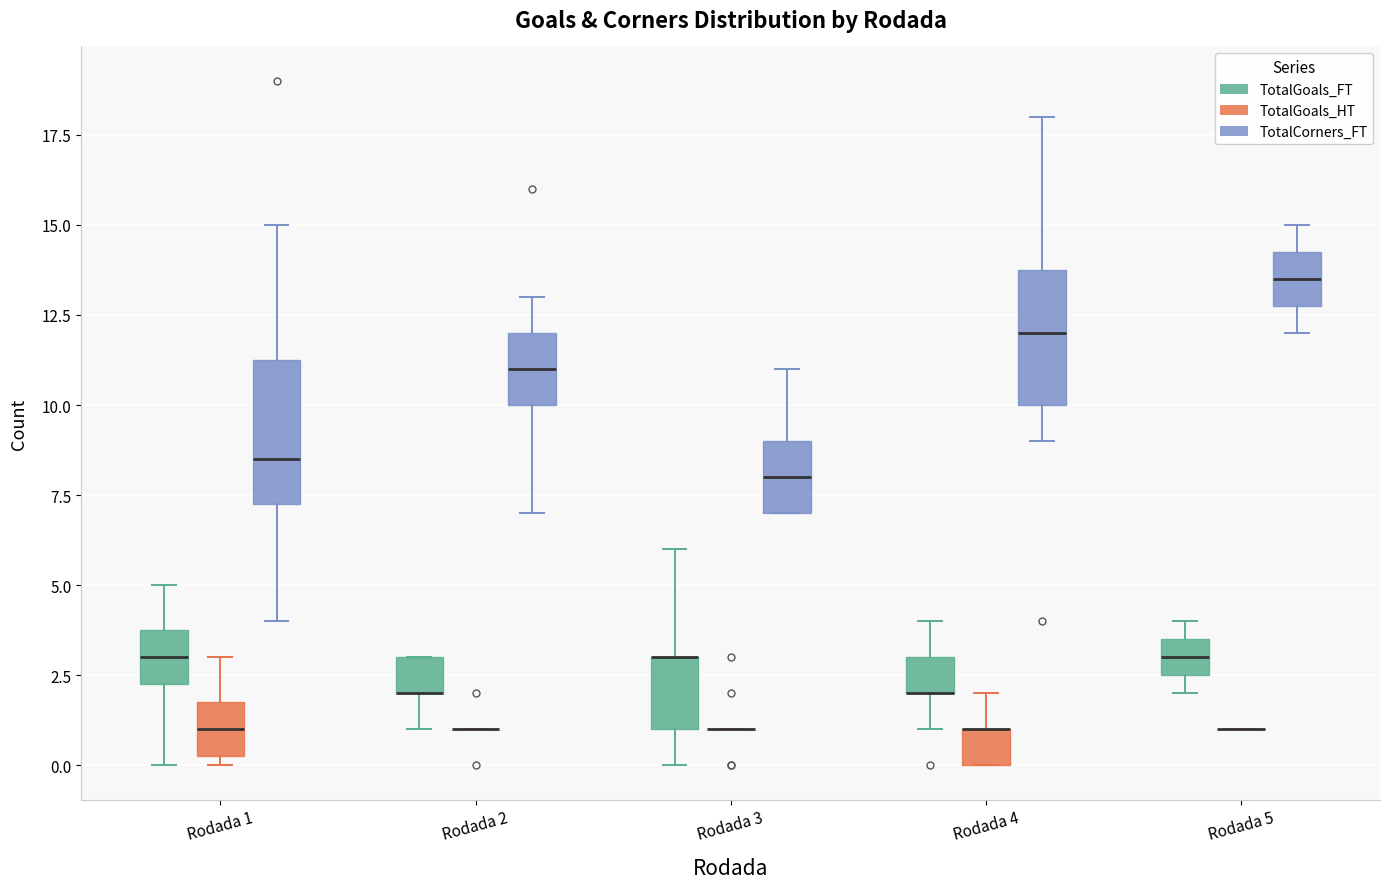

Reading left to right, read every box against the y-axis: the position of its median line, the range the box covers, and the ends of its whiskers. The values are not printed on the chart, so give them approximately, as read against the axis.

Rodada 1 (TotalGoals_FT): median 3.0, box 2.5 to 4.0, whiskers 0.0 to 5.0
Rodada 1 (TotalGoals_HT): median 1.0, box 0.5 to 2.0, whiskers 0.0 to 3.0
Rodada 1 (TotalCorners_FT): median 8.5, box 7.5 to 11.5, whiskers 4.0 to 15.0
Rodada 2 (TotalGoals_FT): median 2.0 (drawn on the box's lower edge), box 2.0 to 3.0, whiskers 1.0 to 3.0
Rodada 2 (TotalGoals_HT): box collapsed to a line at 1.0, whiskers 1.0 to 1.0
Rodada 2 (TotalCorners_FT): median 11.0, box 10.0 to 12.0, whiskers 7.0 to 13.0
Rodada 3 (TotalGoals_FT): median 3.0 (drawn on the box's upper edge), box 1.0 to 3.0, whiskers 0.0 to 6.0
Rodada 3 (TotalGoals_HT): box collapsed to a line at 1.0, whiskers 1.0 to 1.0
Rodada 3 (TotalCorners_FT): median 8.0, box 7.0 to 9.0, whiskers 7.0 to 11.0
Rodada 4 (TotalGoals_FT): median 2.0 (drawn on the box's lower edge), box 2.0 to 3.0, whiskers 1.0 to 4.0
Rodada 4 (TotalGoals_HT): median 1.0 (drawn on the box's upper edge), box 0.0 to 1.0, whiskers 0.0 to 2.0
Rodada 4 (TotalCorners_FT): median 12.0, box 10.0 to 14.0, whiskers 9.0 to 18.0
Rodada 5 (TotalGoals_FT): median 3.0, box 2.5 to 3.5, whiskers 2.0 to 4.0
Rodada 5 (TotalGoals_HT): box collapsed to a line at 1.0, whiskers 1.0 to 1.0
Rodada 5 (TotalCorners_FT): median 13.5, box 13.0 to 14.5, whiskers 12.0 to 15.0